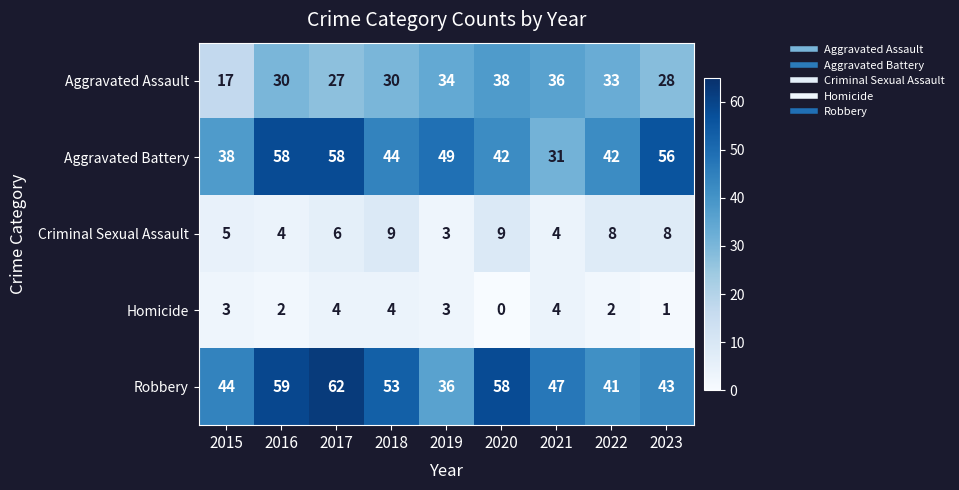

Rank the series at 2017 from lowest to highest value.

Homicide, Criminal Sexual Assault, Aggravated Assault, Aggravated Battery, Robbery